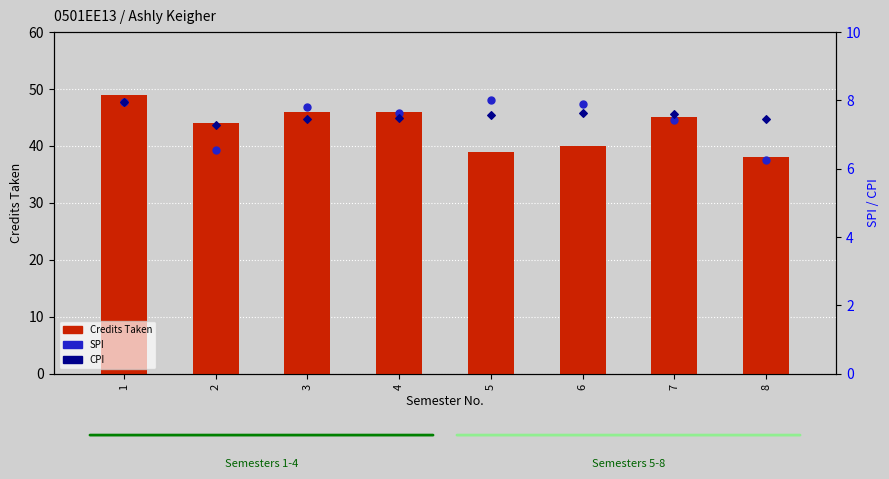

What is the total value across all series at 1?

64.9